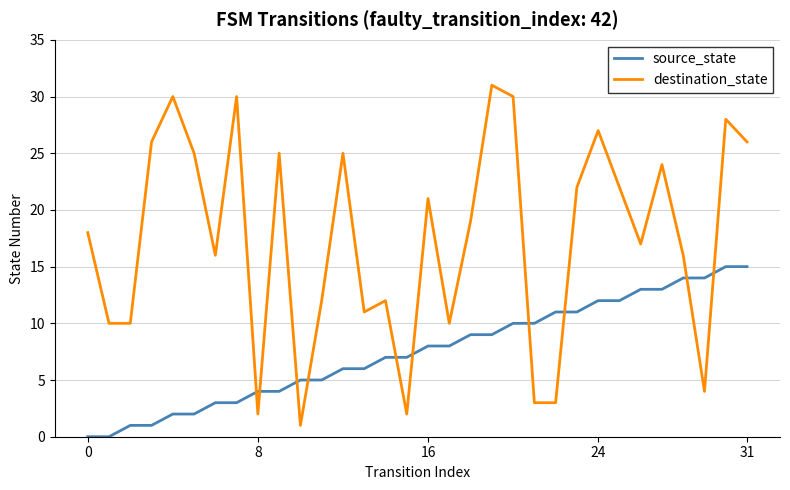

What is the maximum value shown in the chart?

31